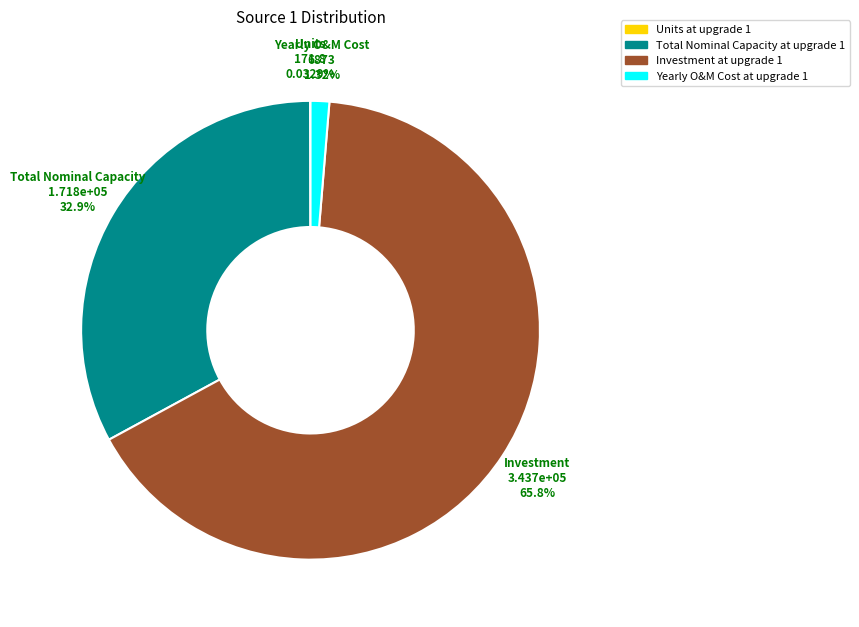

Which slice is the largest?

Investment at upgrade 1